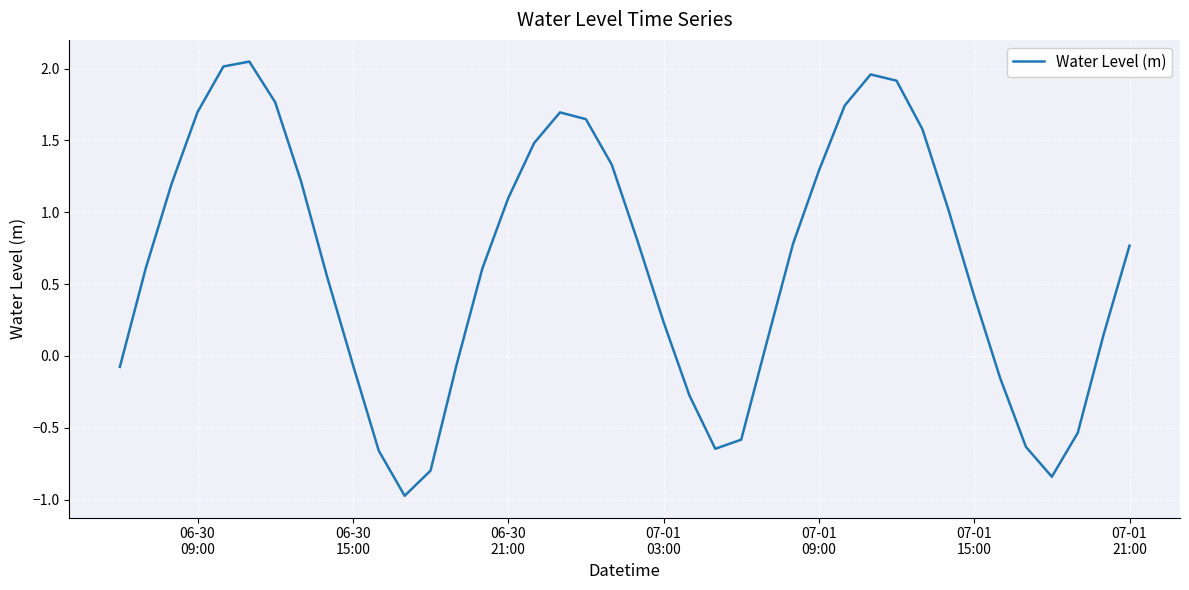

What is the difference between the maximum and minimum values?

3.0